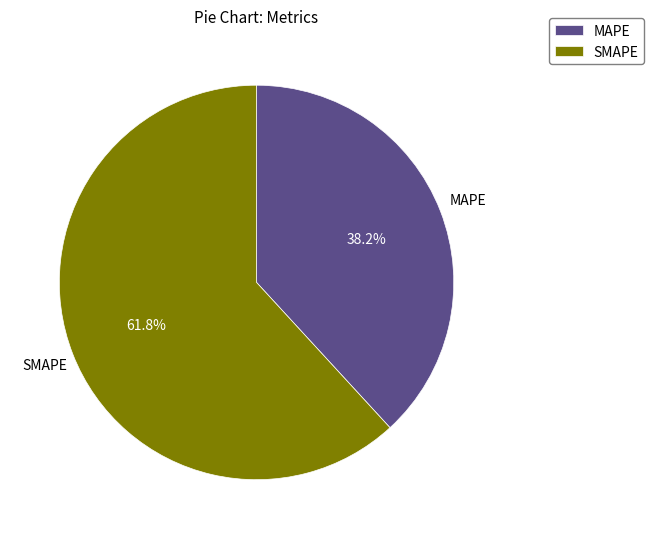

What percentage is the SMAPE slice, to the nearest percent?

62%